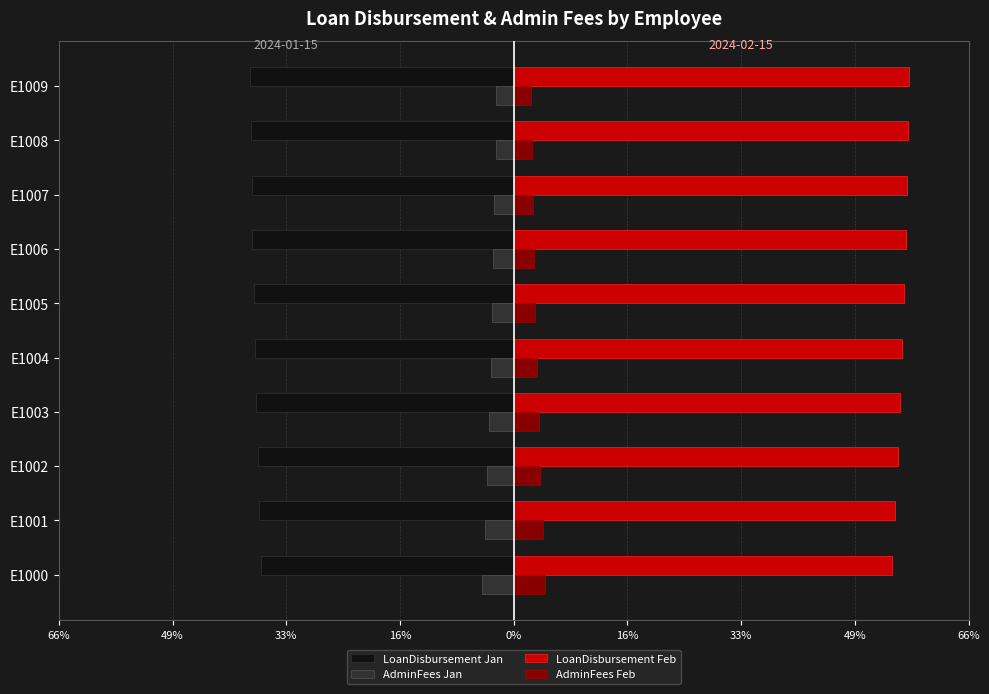

At which category does the chart reach its minimum across all series?

E1009